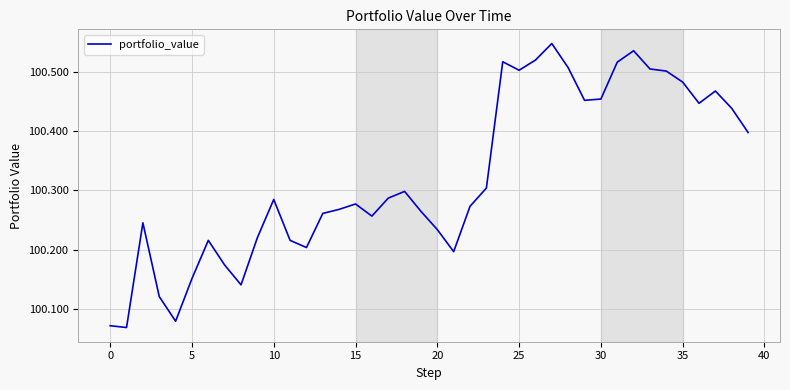

Is this an area chart (filled region under the line)?

No